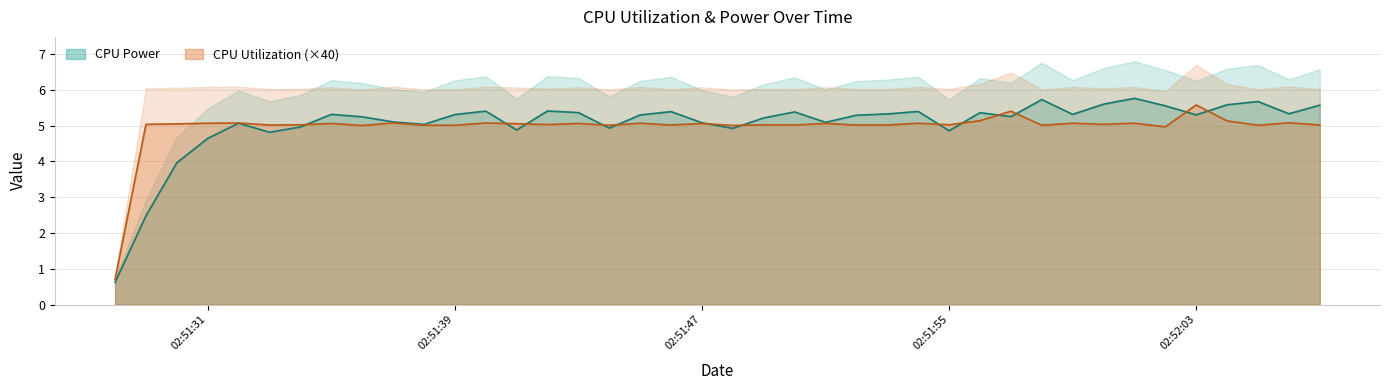

True or false: CPU Power has a value of 9.1 at 2025-03-23 02:52:01.

False